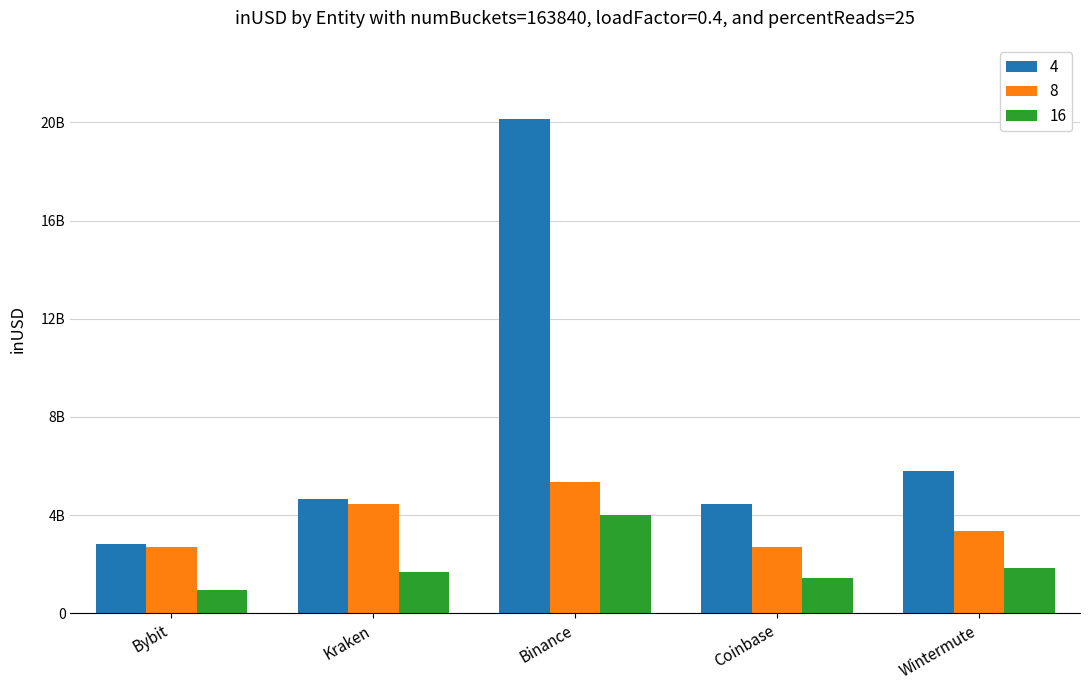

The value of 16 at Coinbase is 746985795.3. True or false?

False